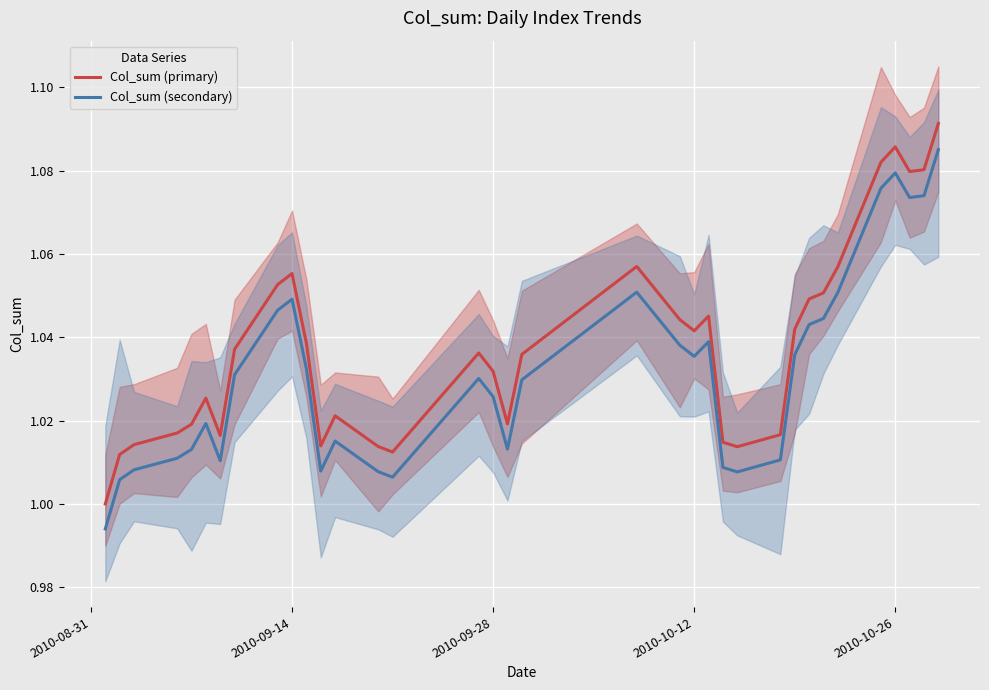

How many data points in Col_sum (secondary) are less than 1?

1